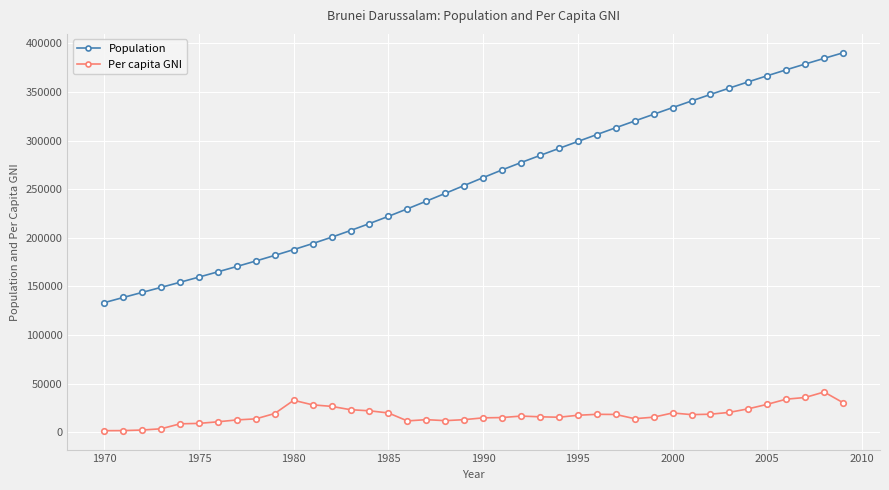

True or false: Per capita GNI and Population cross at least once.

False